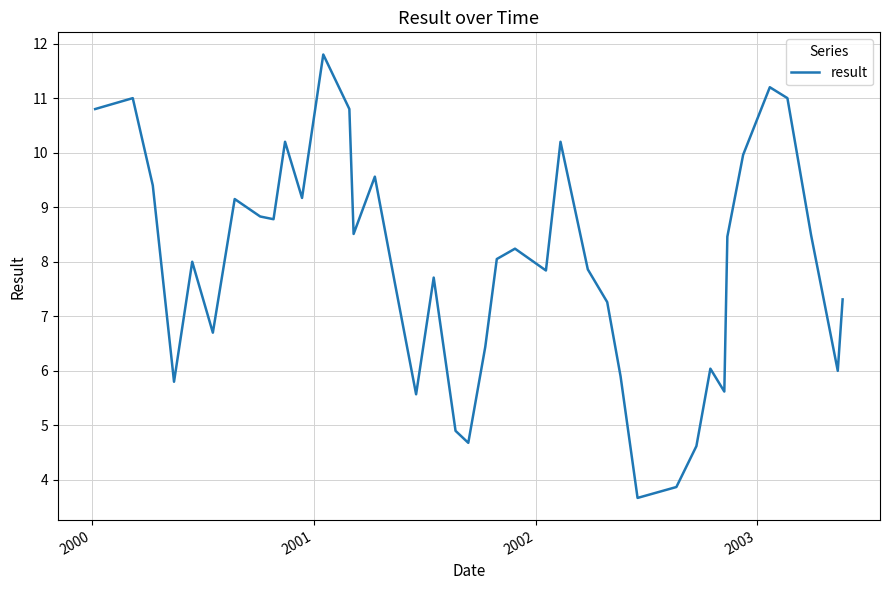

How many lines are shown in the chart?

1